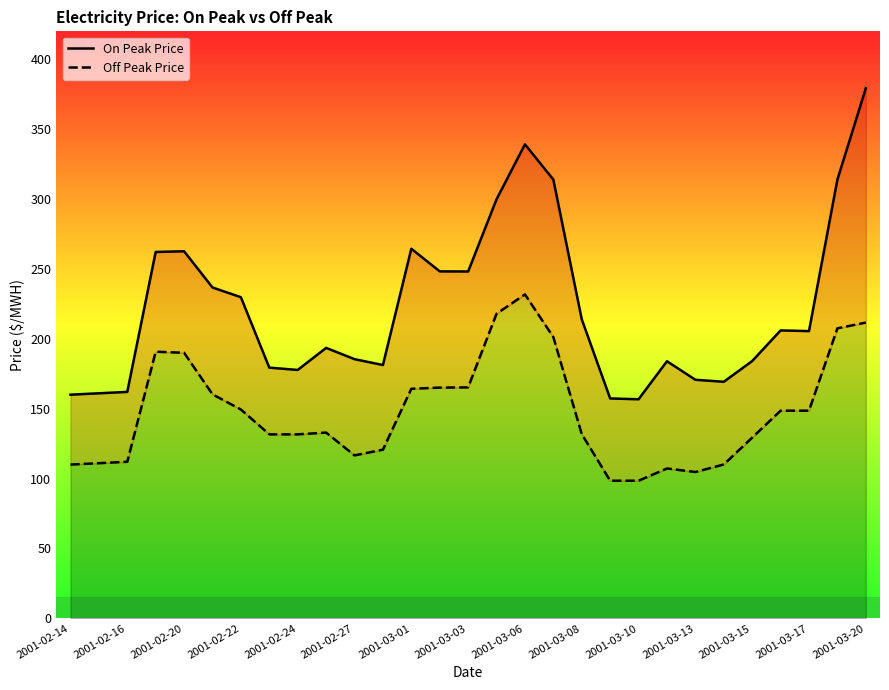

Is it true that Off Peak Price equals 110.0 at 2001-02-14?

True